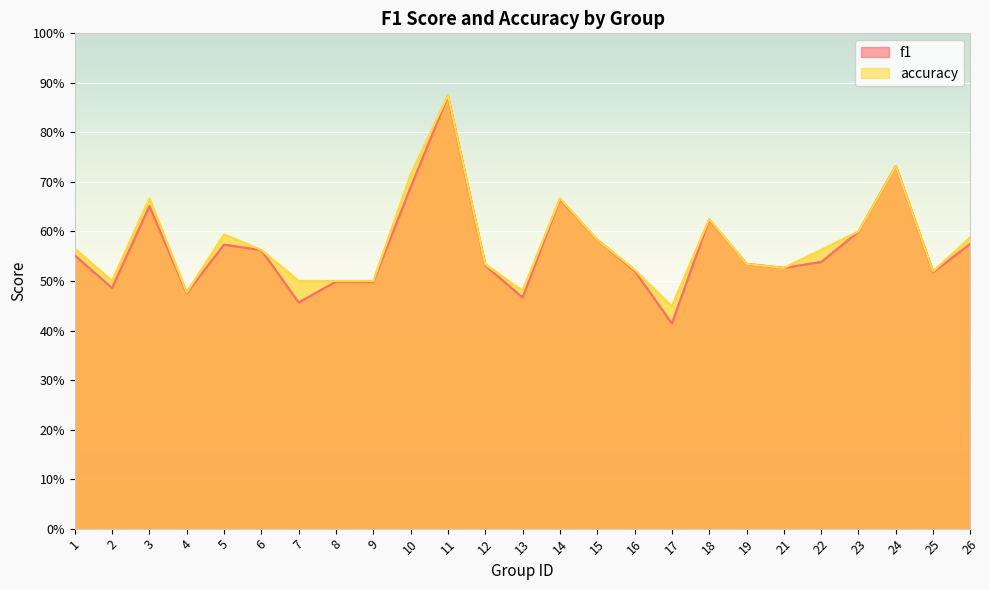

Rank the series at 4 from highest to lowest value.

accuracy, f1